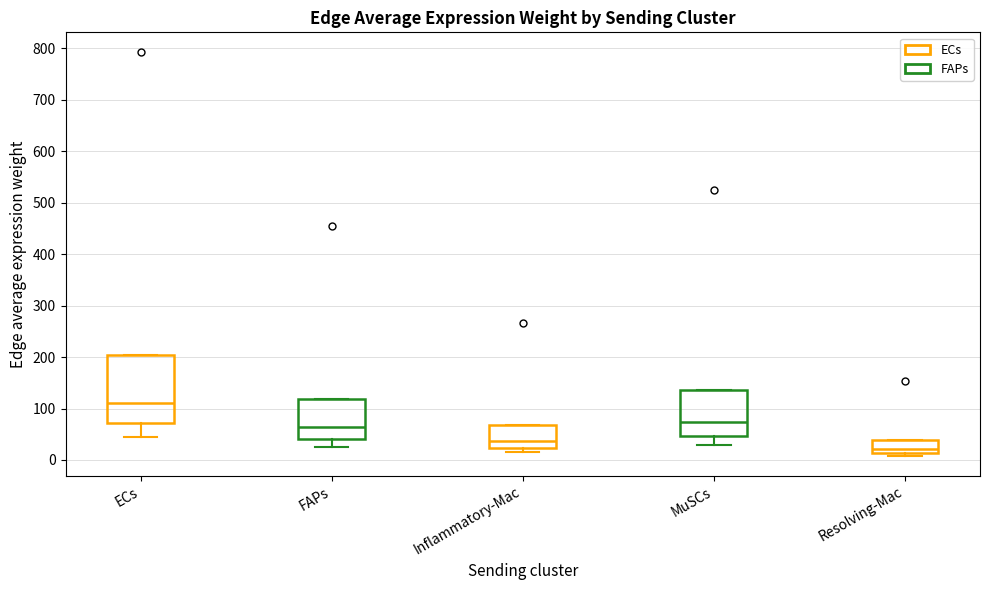

Where is the lower edge of the box for MuSCs on the y-axis? The values are not printed on the chart, so give them approximately, as read against the axis.

50